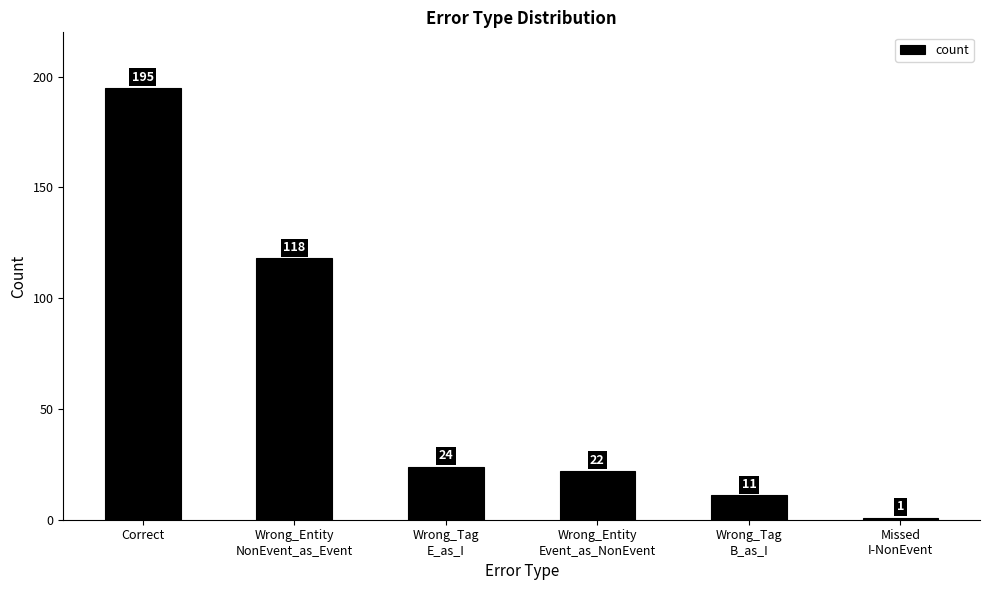

How many bars are there in total?

6